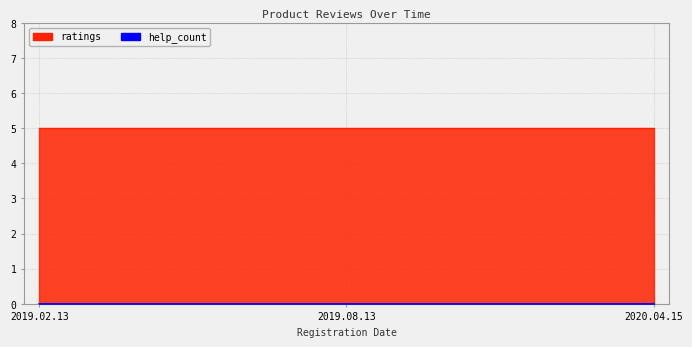

Is the value of help_count at 2020.04.15 greater than the value of ratings at 2019.08.13?

No